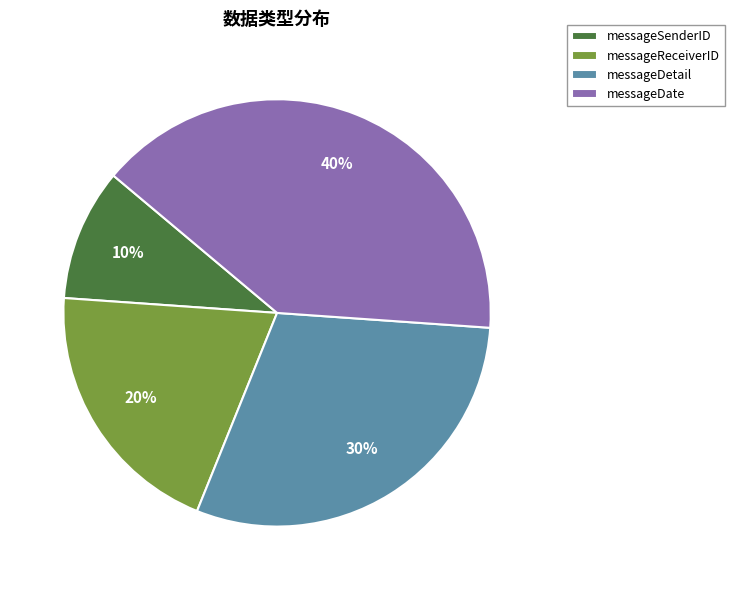

The messageDate slice represents 30% of the pie. True or false?

False